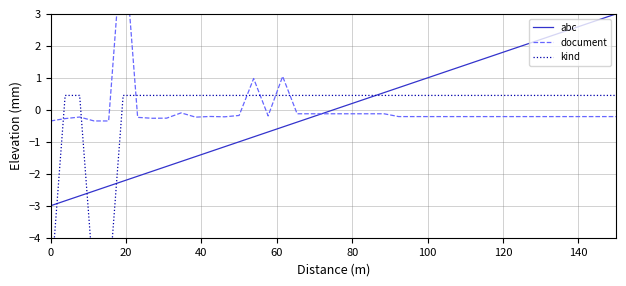

True or false: kind has more than 0 interior local peaks.

False